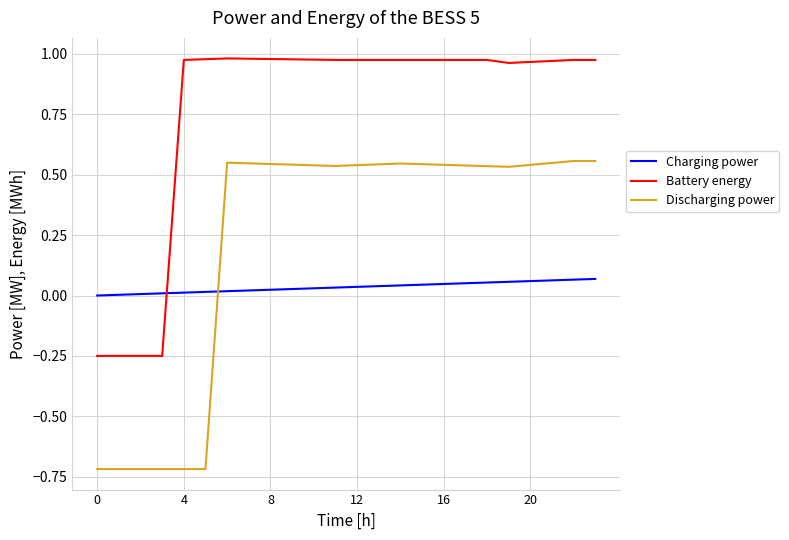

What is the difference between the maximum and minimum values in the Battery energy series?

1.2